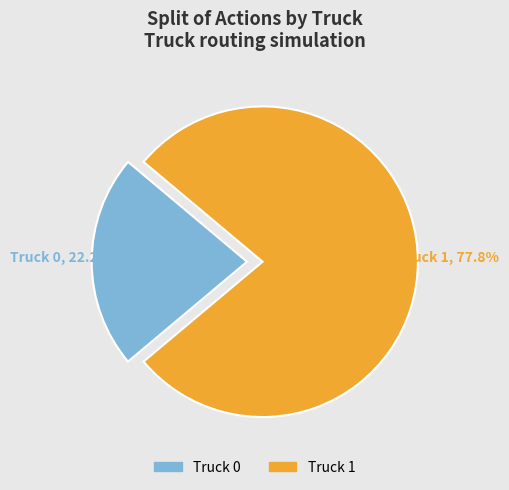

Rank the categories by value from lowest to highest.

Truck 0, Truck 1